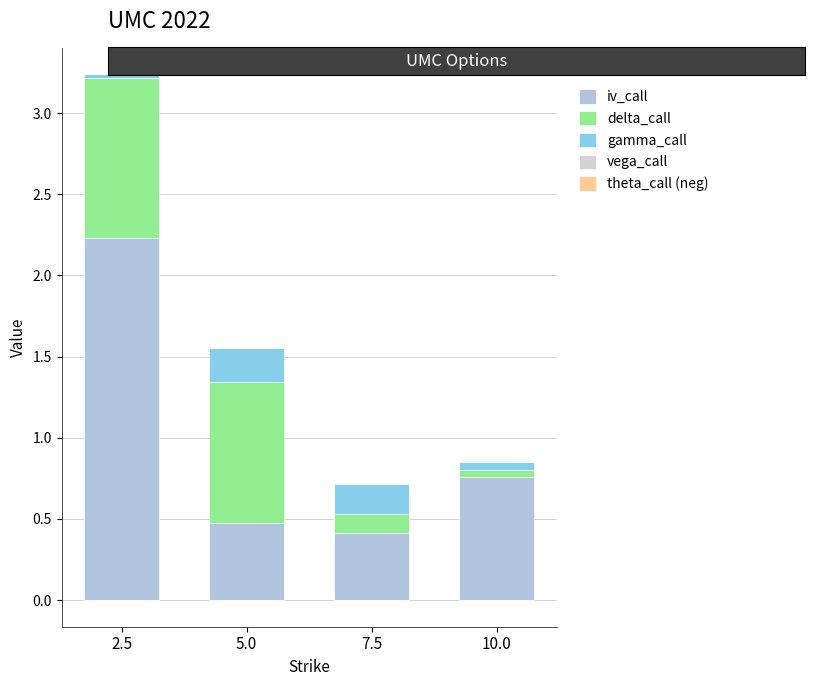

Reading left to right, transcribe all the data shown in this chart.

iv_call: 2.5=2.2	5.0=0.5	7.5=0.4	10.0=0.8
delta_call: 2.5=1.0	5.0=0.9	7.5=0.1	10.0=0.0
gamma_call: 2.5=0.0	5.0=0.2	7.5=0.2	10.0=0.1
vega_call: 2.5=0.0	5.0=0.0	7.5=0.0	10.0=0.0
theta_call (neg): 2.5=-0.0	5.0=-0.0	7.5=-0.0	10.0=-0.0